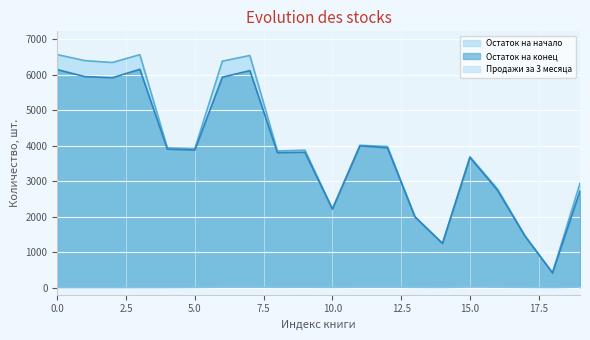

What is the average value of the Остаток на конец series?

3799